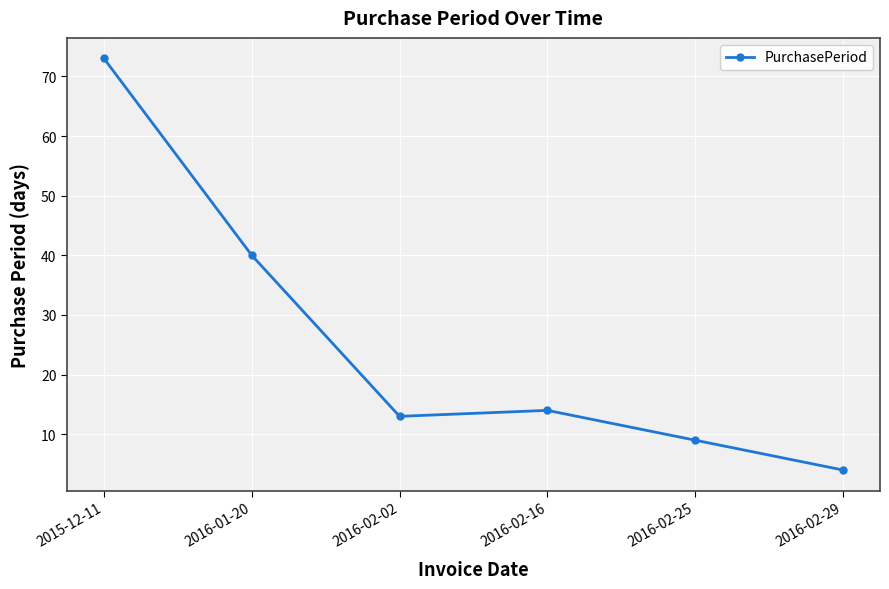

What is the approximate value at 2016-01-20?

40